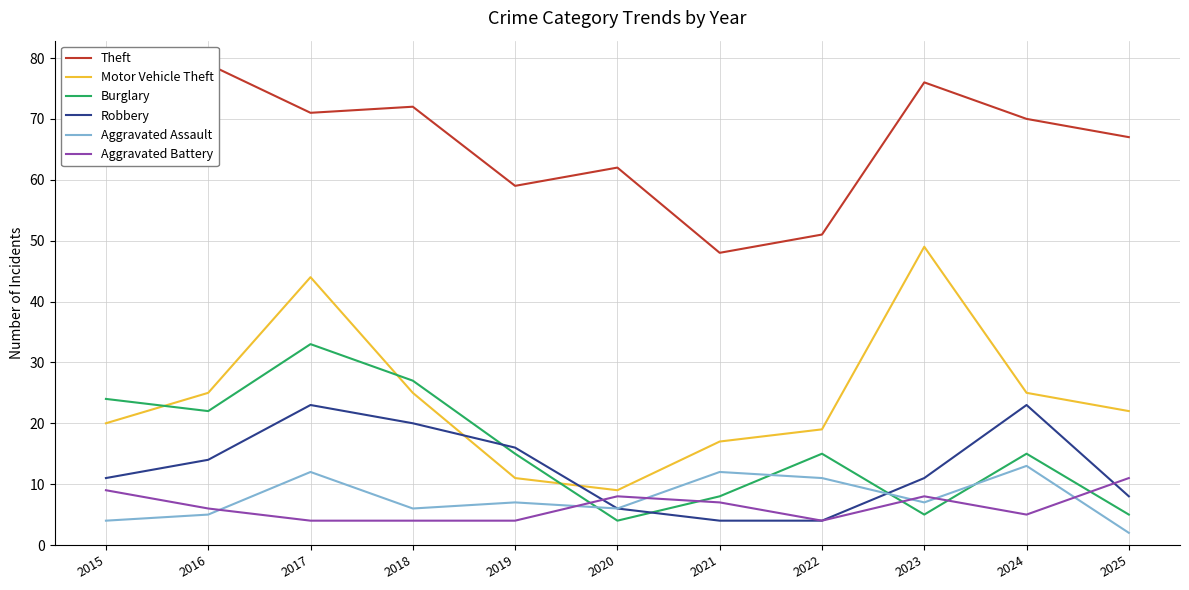

Read the Theft value at 2016.

79